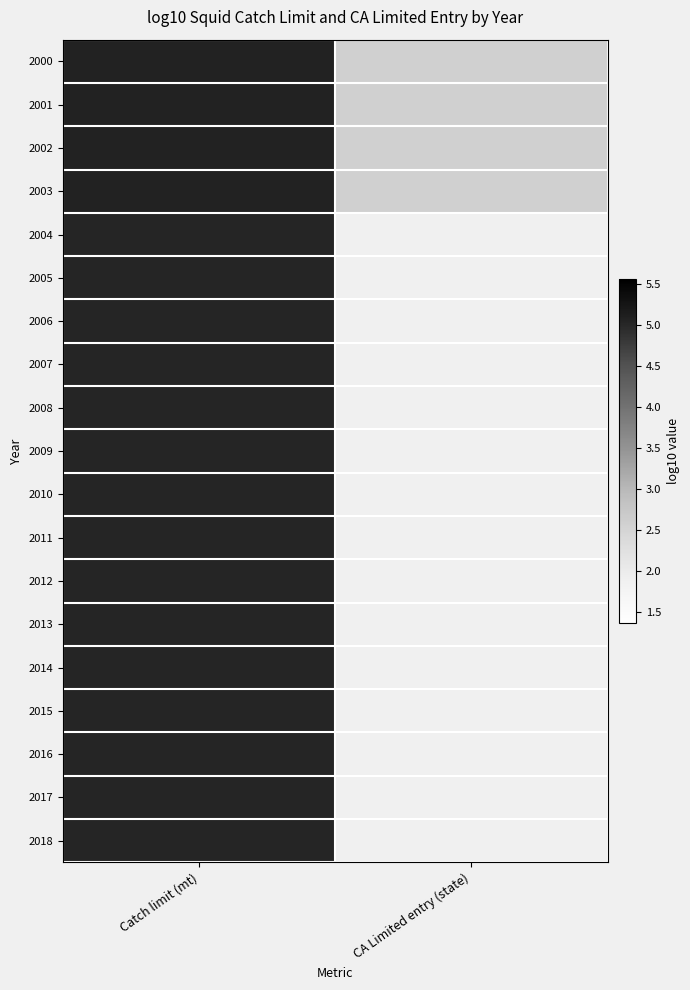

What is the greatest value displayed?

5.1